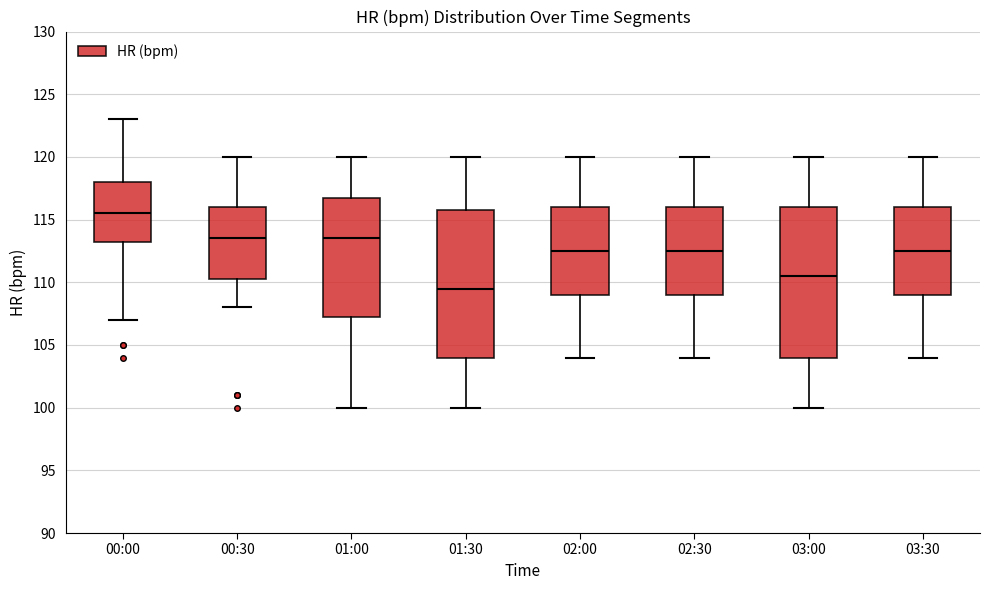

Where does the lower whisker of the box for 01:00 end on the y-axis? The values are not printed on the chart, so give them approximately, as read against the axis.

100.0